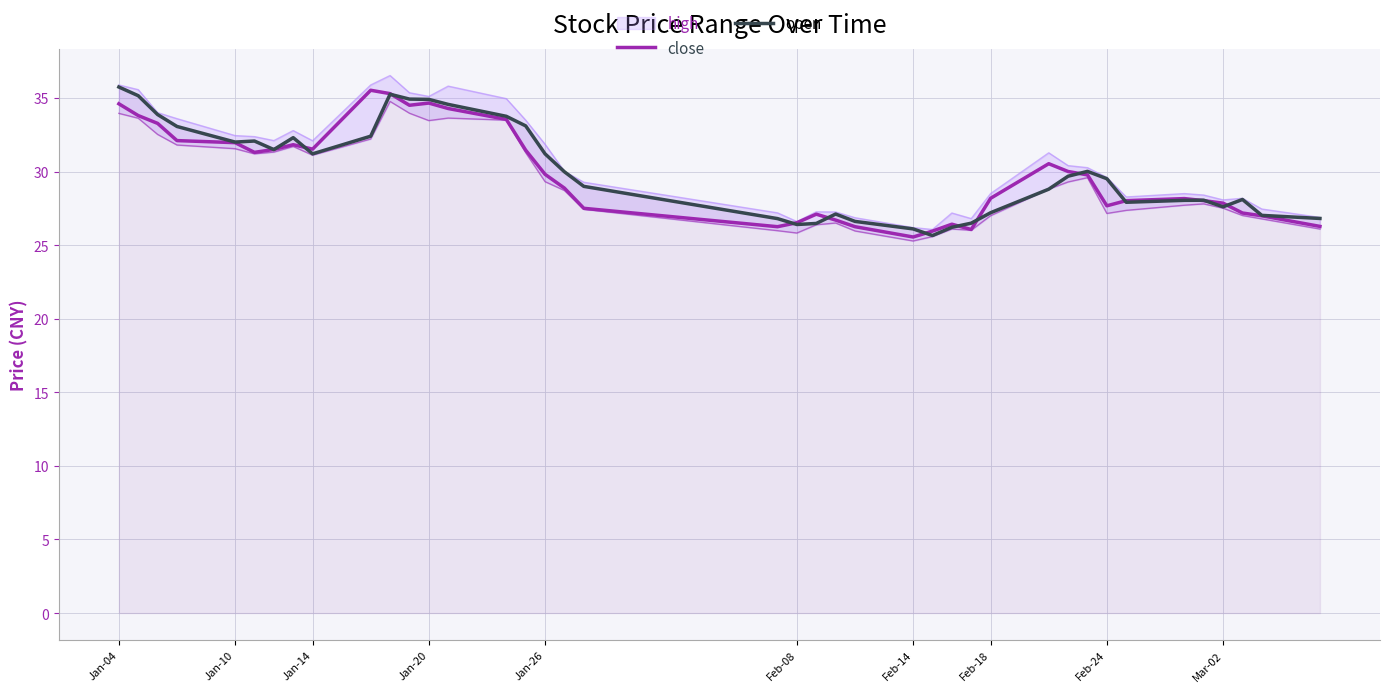

True or false: open has a value of 27.6 at Mar-02.

True